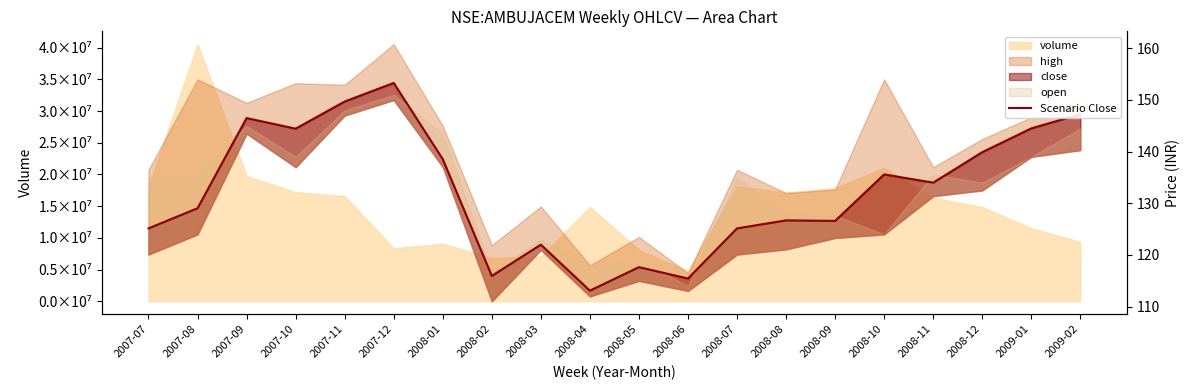

Rank the categories by value from highest to lowest.

2007-12, 2007-11, 2009-02, 2007-09, 2009-01, 2007-10, 2008-12, 2008-01, 2008-10, 2008-11, 2007-08, 2008-08, 2008-09, 2007-07, 2008-07, 2008-03, 2008-05, 2008-02, 2008-06, 2008-04